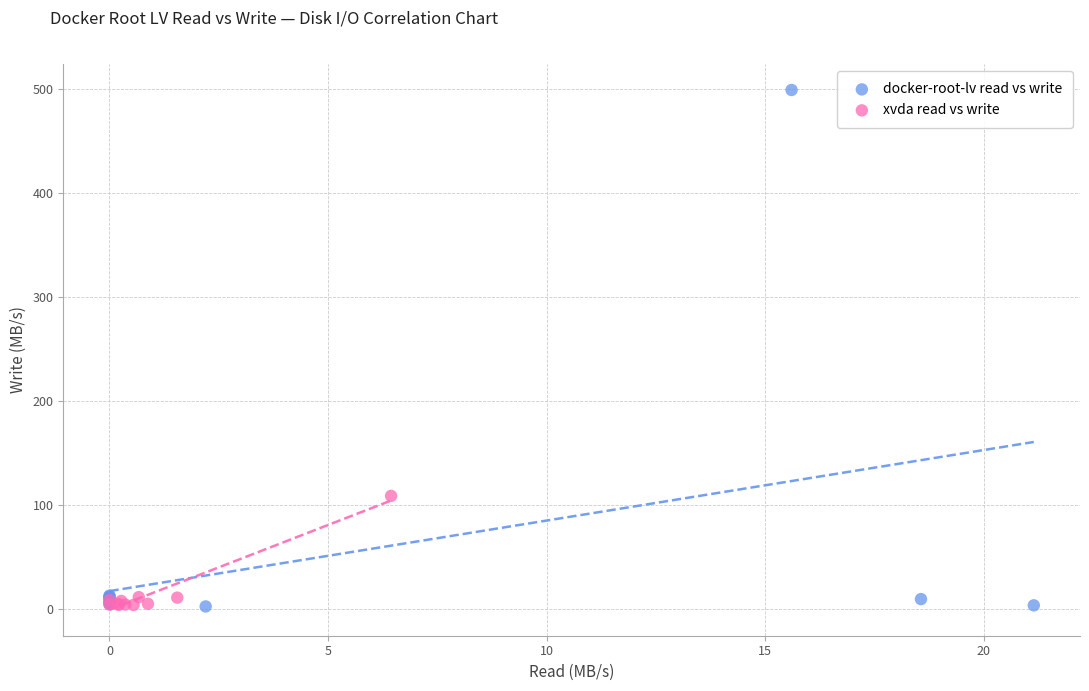

What are all the series names shown in the legend?

docker-root-lv read vs write, xvda read vs write